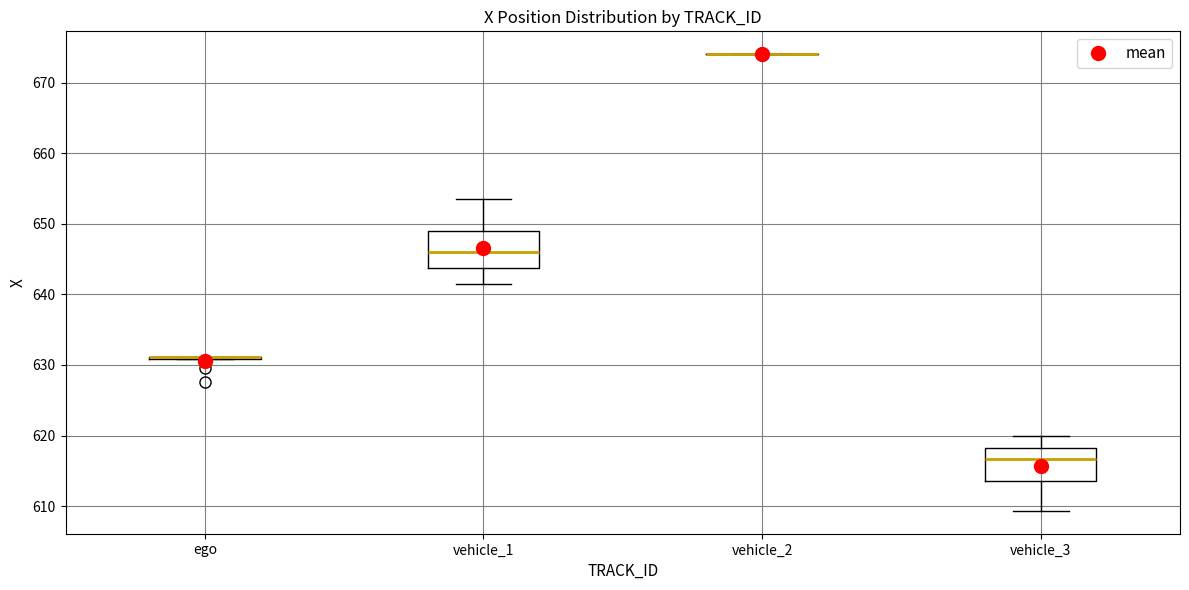

Reading left to right, read every box against the y-axis: the position of its median line, the range the box covers, and the ends of its whiskers. The values are not printed on the chart, so give them approximately, as read against the axis.

ego: box collapsed to a line at 631, whiskers 631 to 631
vehicle_1: median 646, box 644 to 649, whiskers 641 to 654
vehicle_2: box collapsed to a line at 674, whiskers 674 to 674
vehicle_3: median 617, box 614 to 618, whiskers 609 to 620